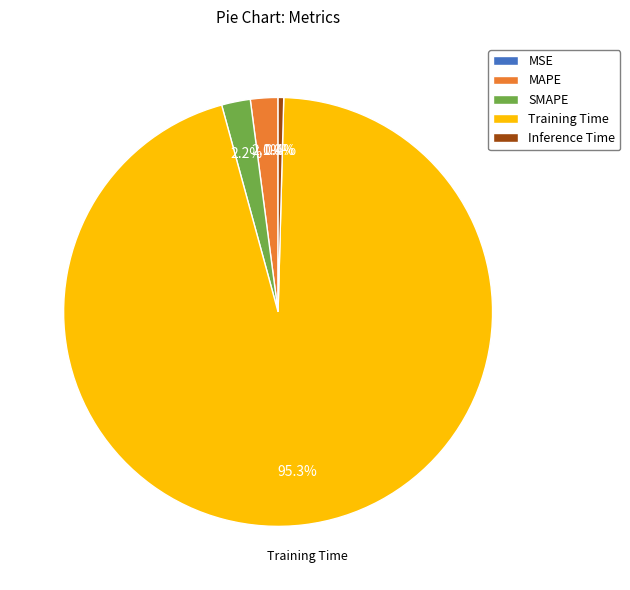

How much of the chart is everything except Inference Time?

99.6%